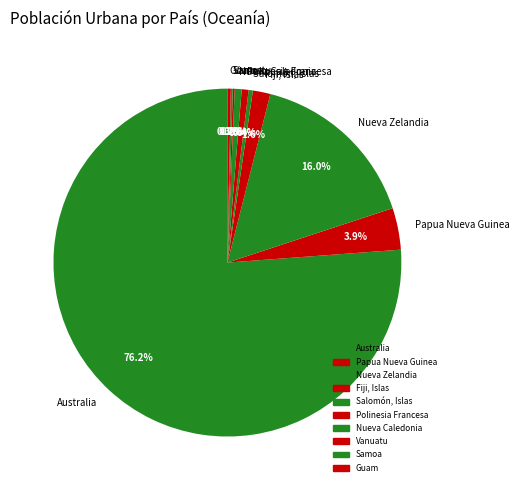

The Guam slice represents 0% of the pie. True or false?

True